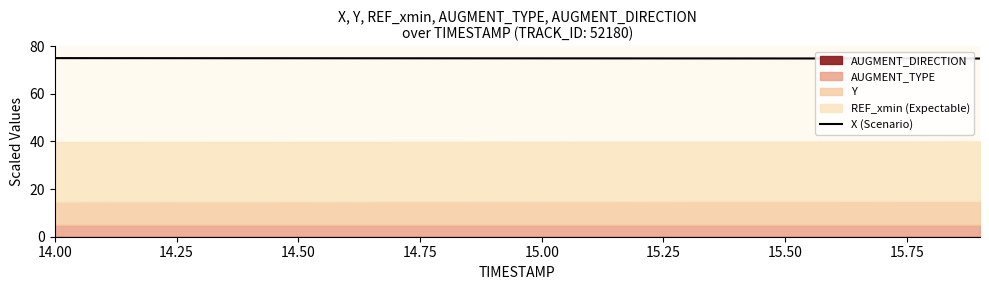

Is it true that X (Scenario) equals 75.0 at 14.00?

True